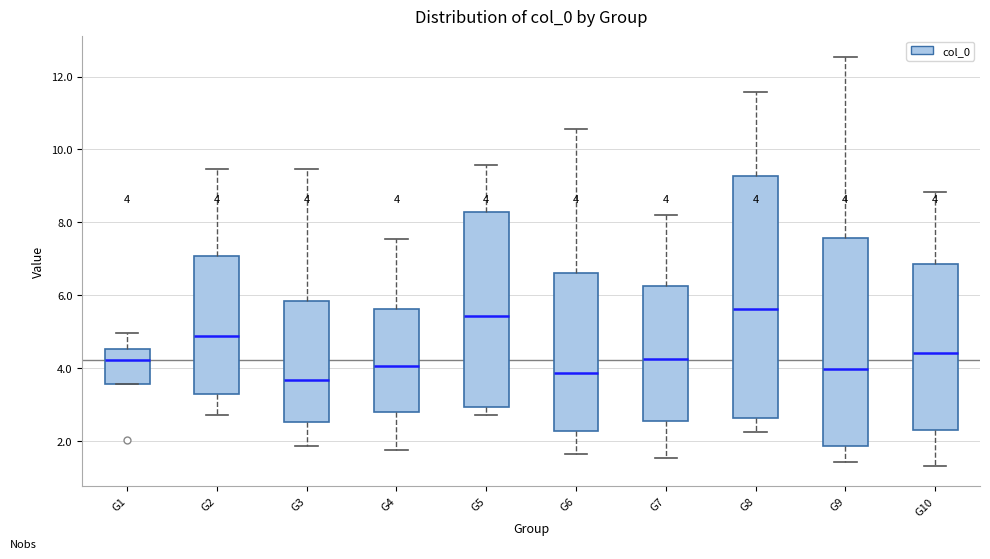

Comparing the boxes themselves (not the whiskers), which one is the tallest?

G8